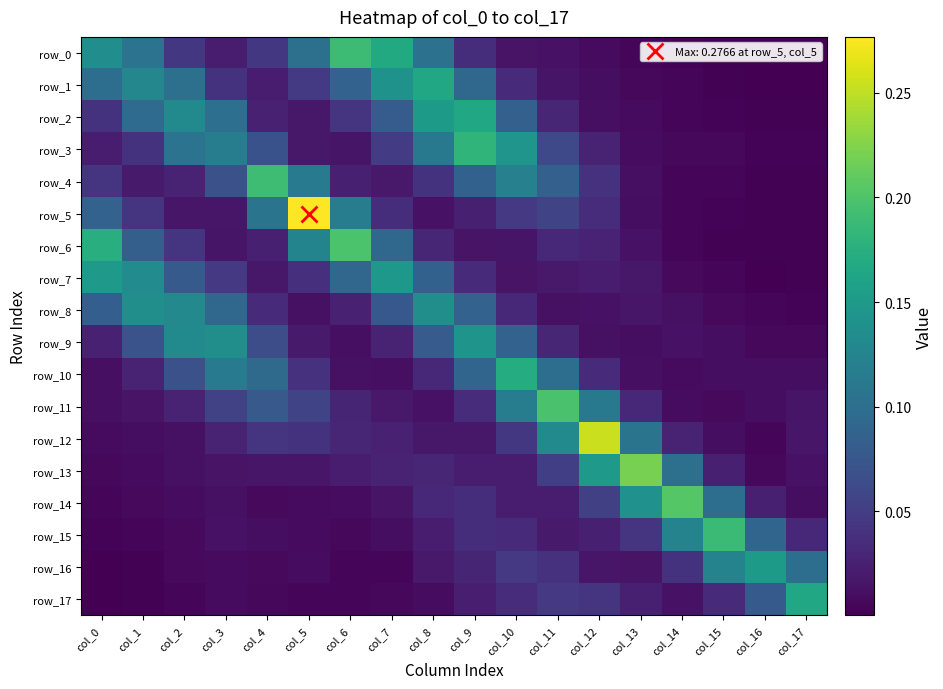

True or false: row_4 has a value of 0.0 at col_14.

False